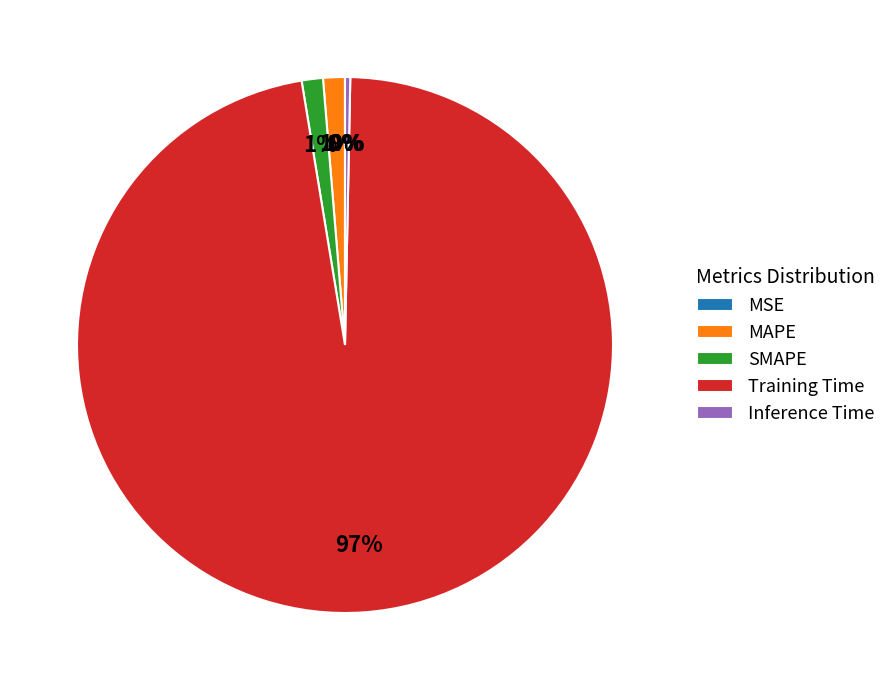

Which category has the biggest portion of the pie?

Training Time